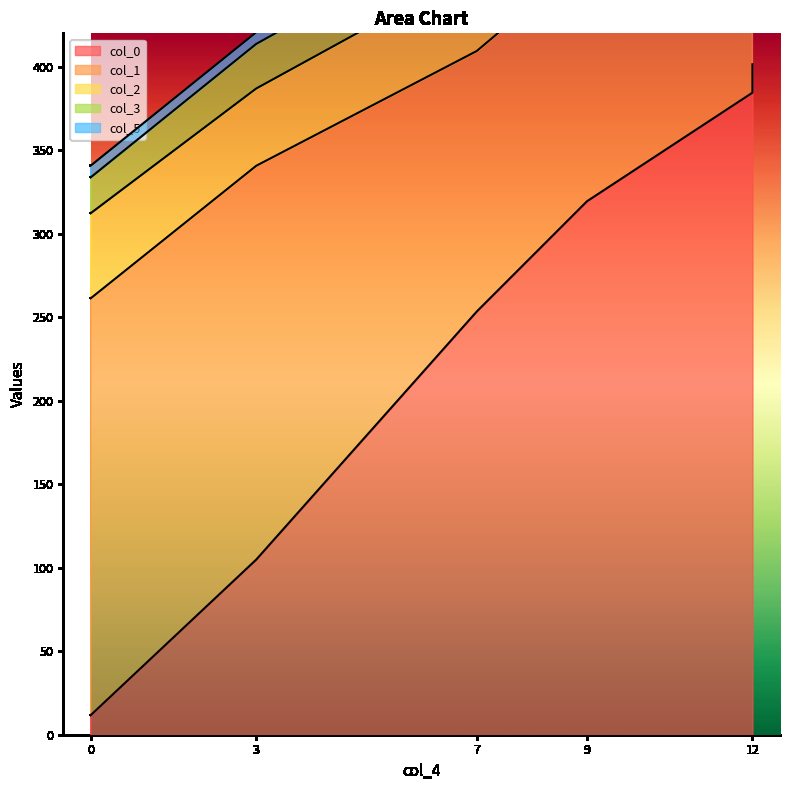

How many interior local peaks does the col_2 series have?

1